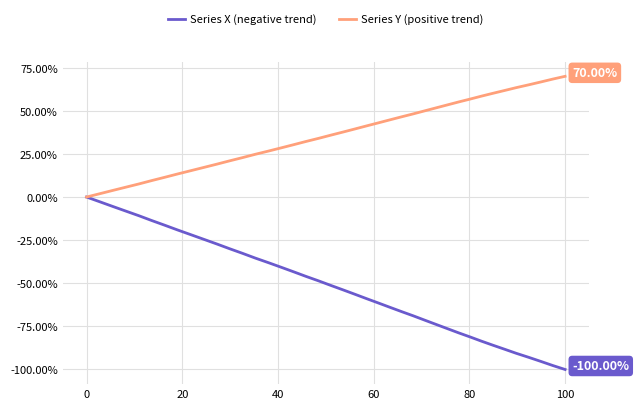

Which series has the widest spread of values?

Series X (negative trend)